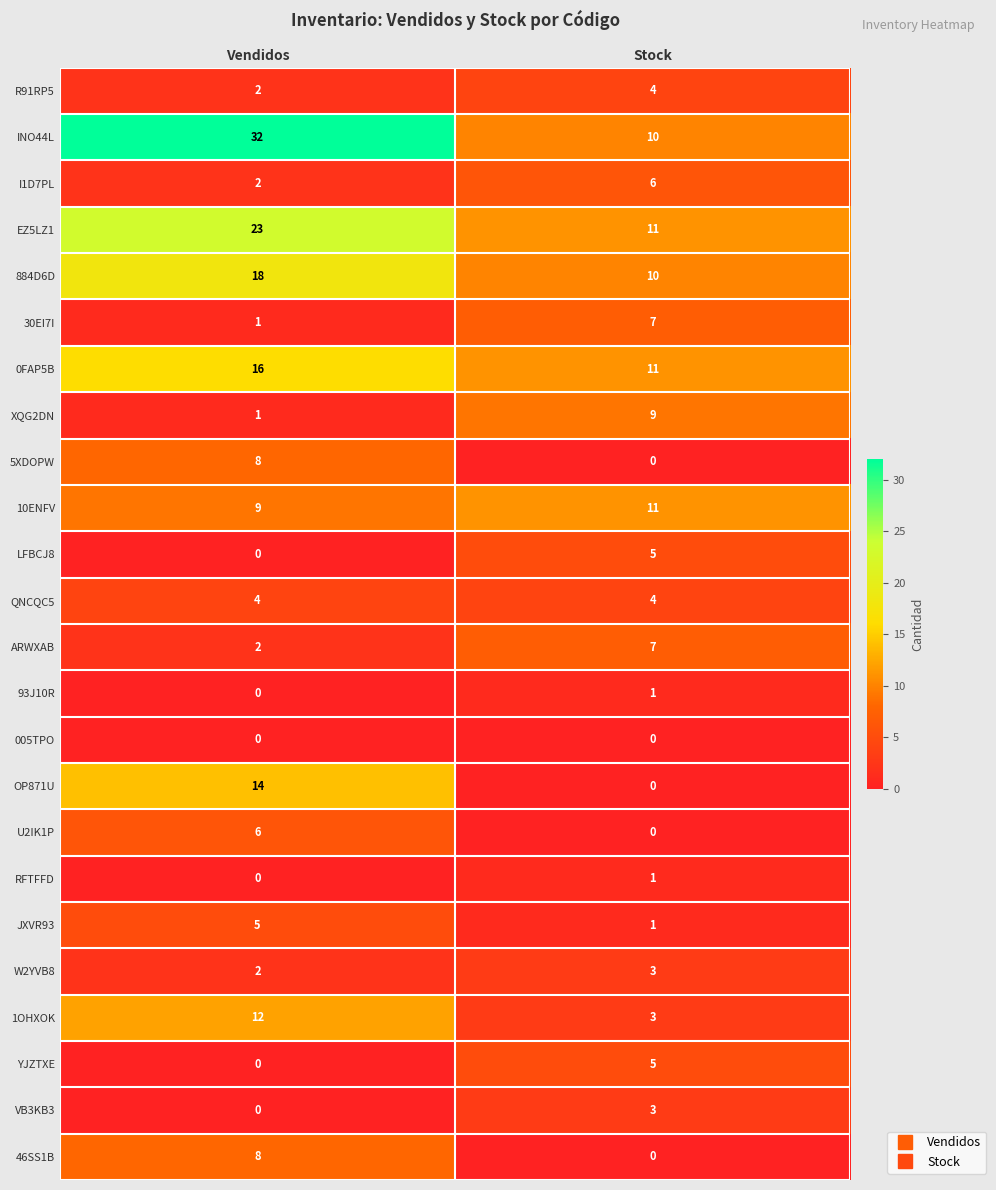

True or false: 5XDOPW has a value of 5 at Vendidos.

False